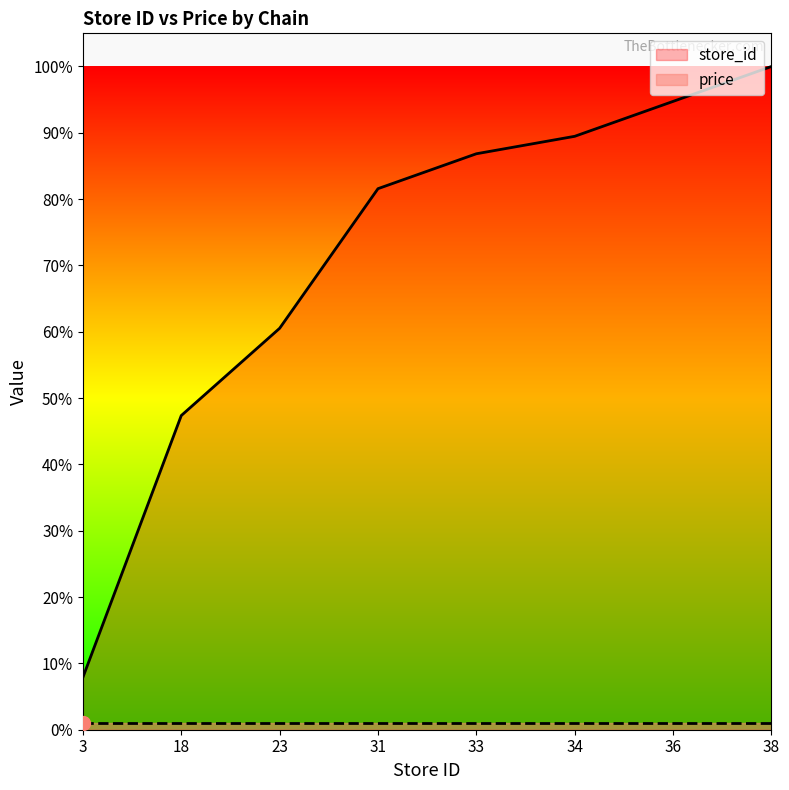

Where does the data first go above 86?

33